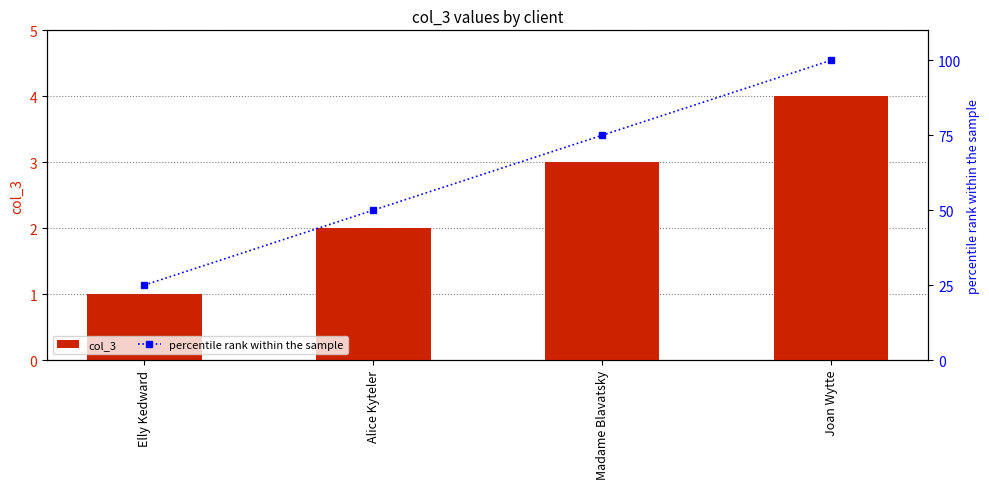

How many series are shown in this chart?

2